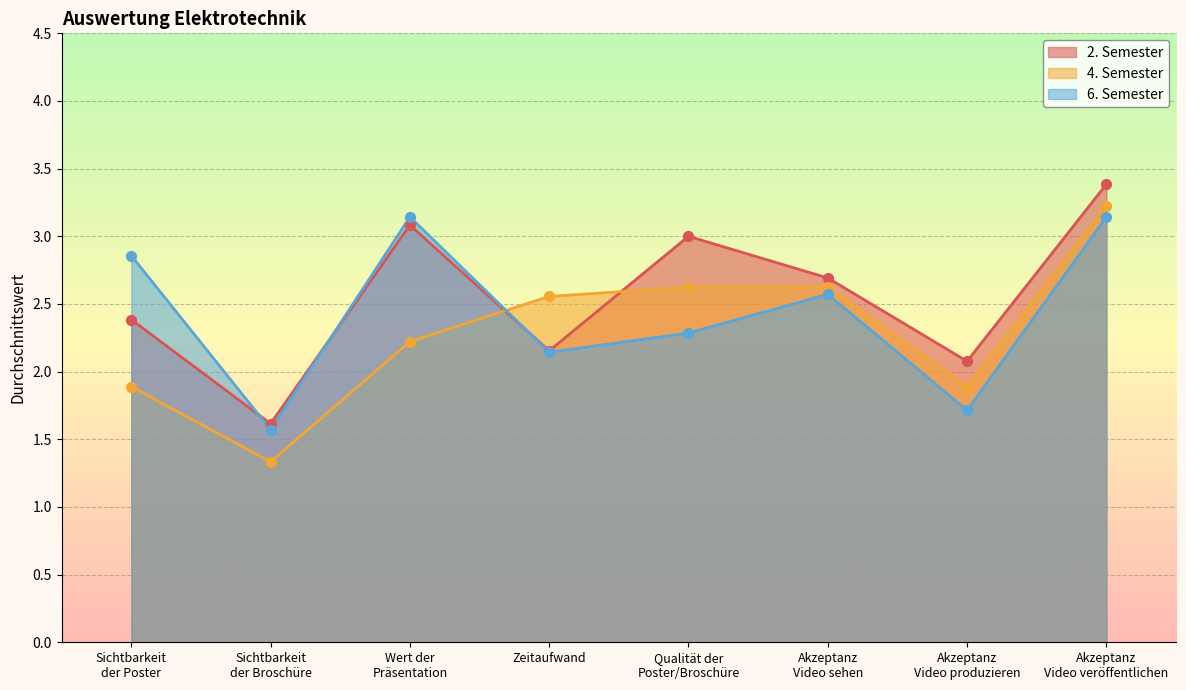

What are all the series names shown in the legend?

2. Semester, 4. Semester, 6. Semester